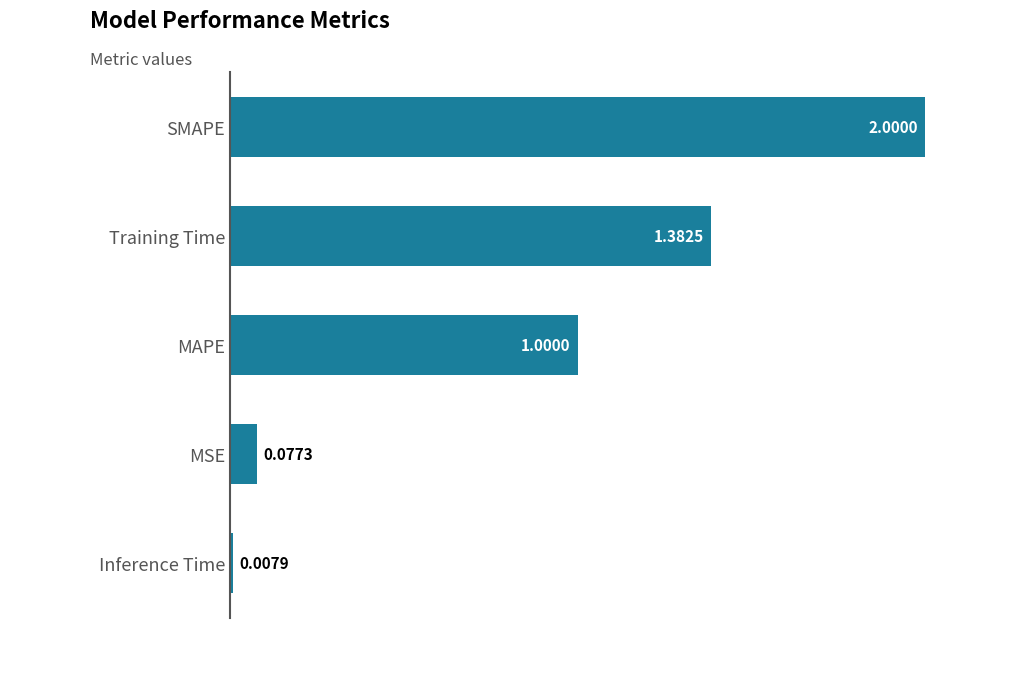

Rank the categories by value from highest to lowest.

SMAPE, Training Time, MAPE, MSE, Inference Time